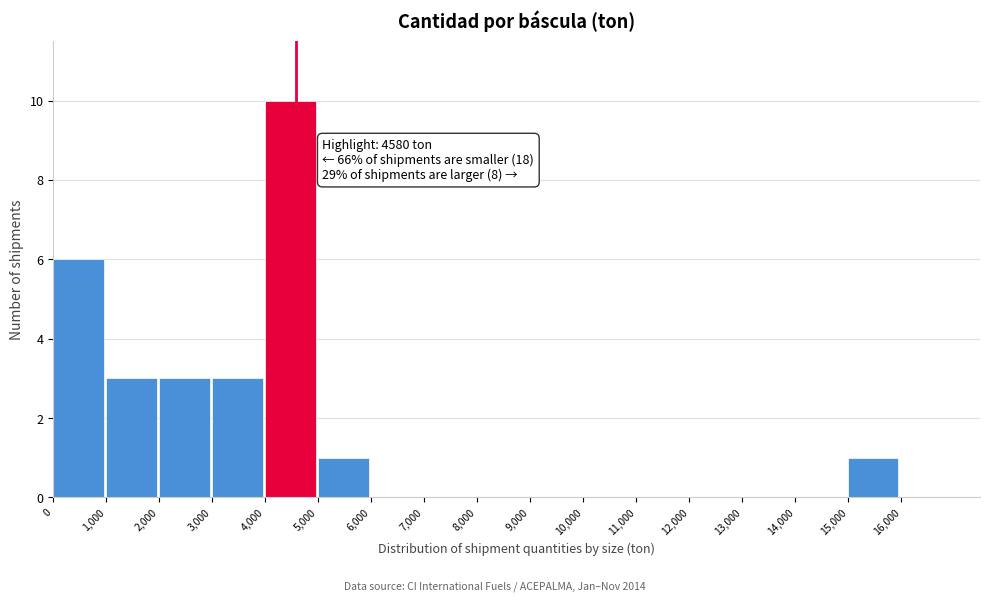

Which range on the x-axis has the tallest bar?

4000 to 5000